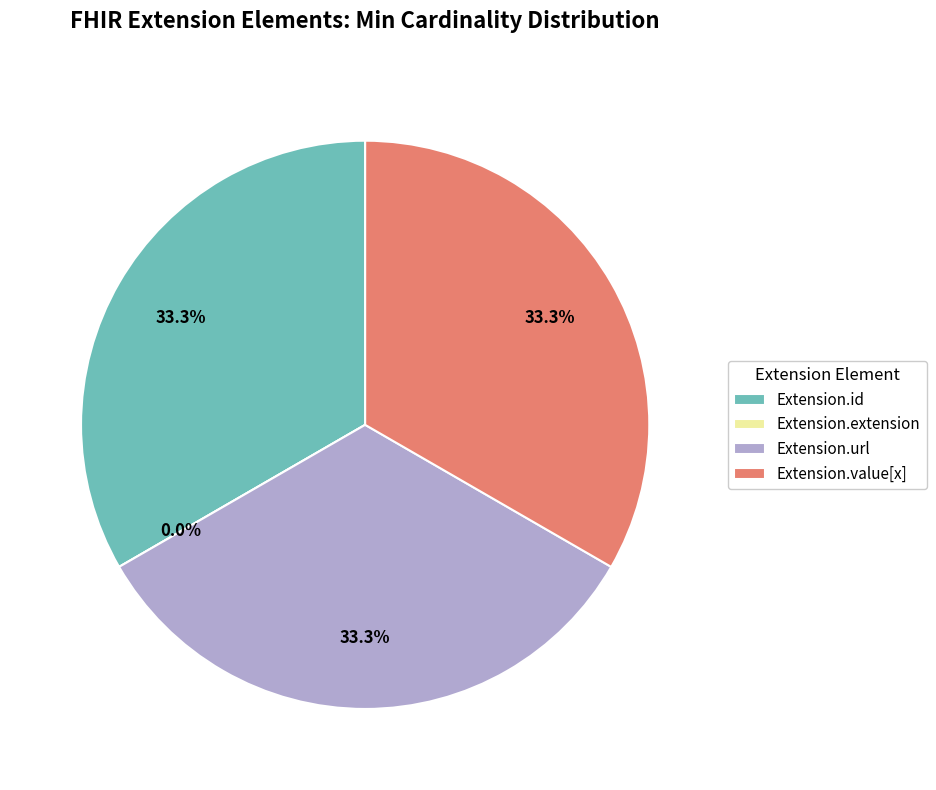

What is the largest slice in the pie chart?

Extension.id